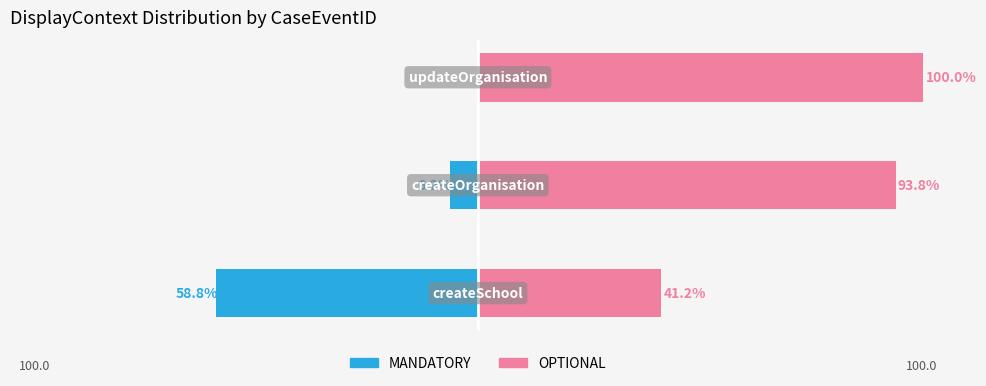

List the labels in order of OPTIONAL value, largest first.

2, 1, 0